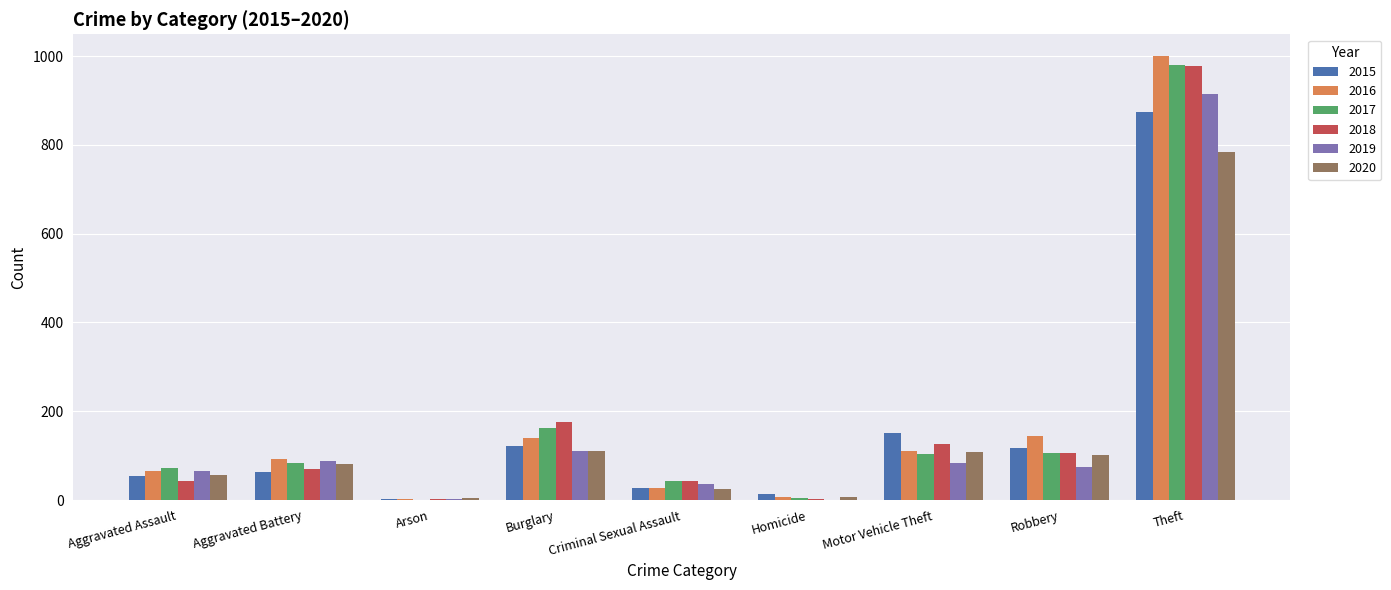

What are all the series names shown in the legend?

2015, 2016, 2017, 2018, 2019, 2020